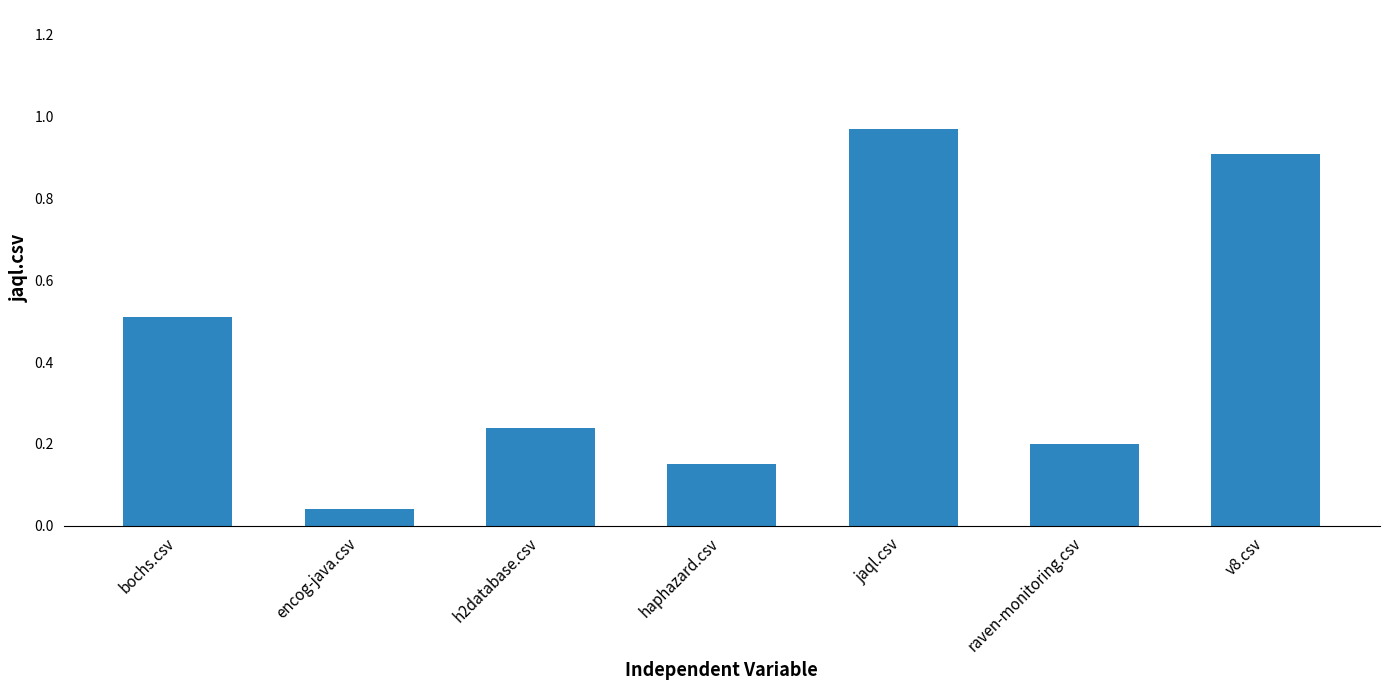

Is it true that the value at bochs.csv is 0.3?

False